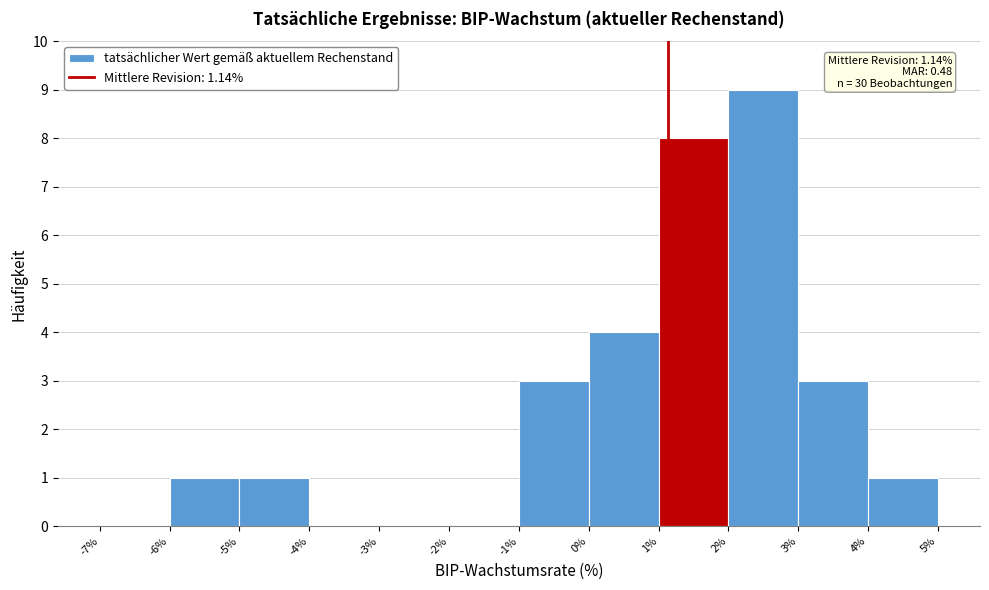

Over which range of the x-axis is the bar tallest?

2% to 3%